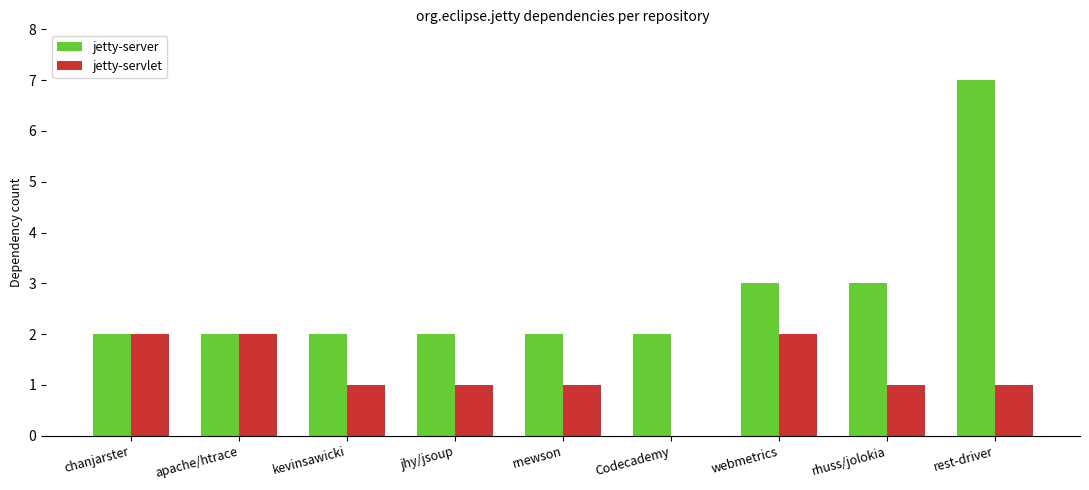

What is the greatest value displayed?

7